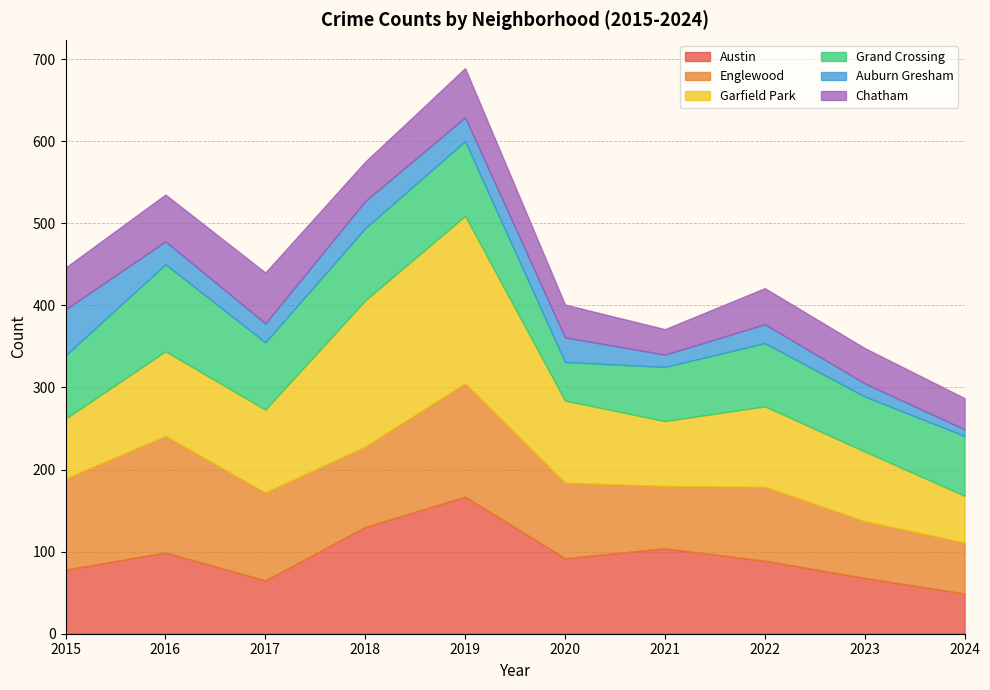

At which category does Chatham reach its first local peak?

2017